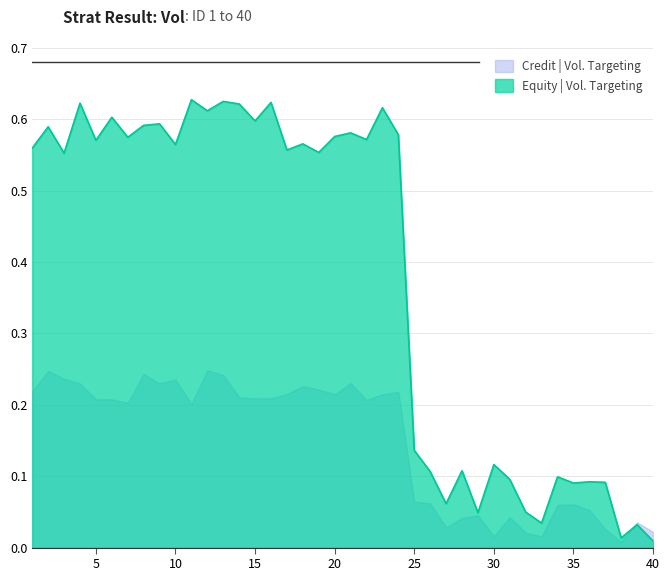

At which category does the data reach its first local valley?

3